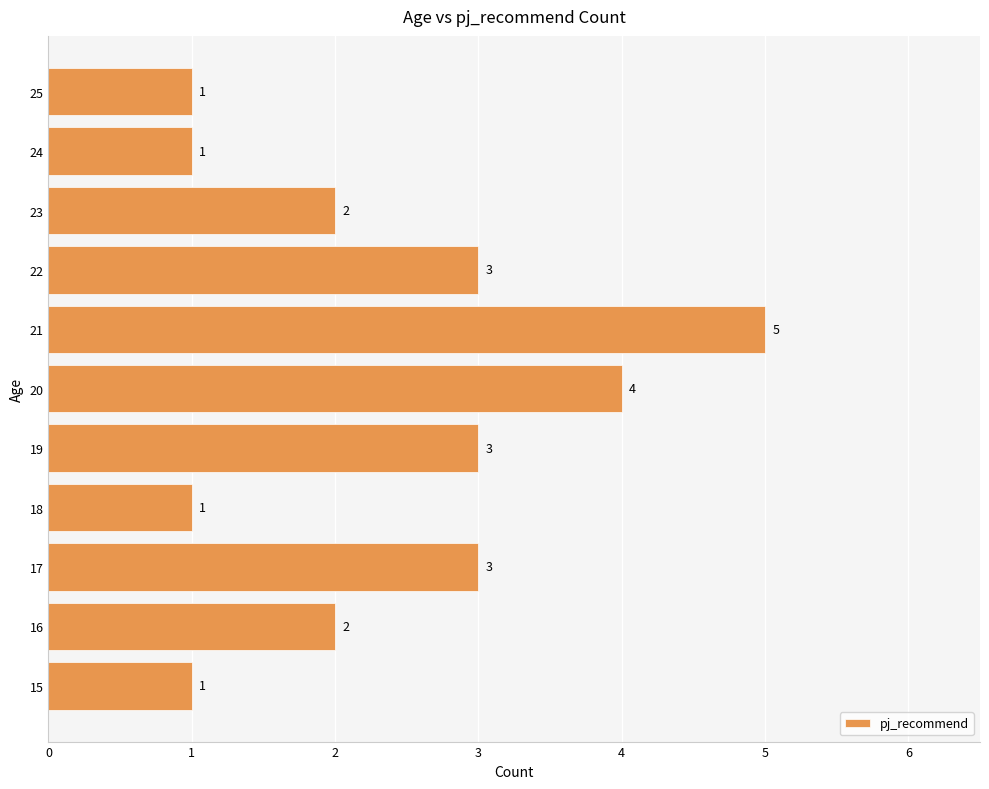

Which category has the highest value across all series?

21